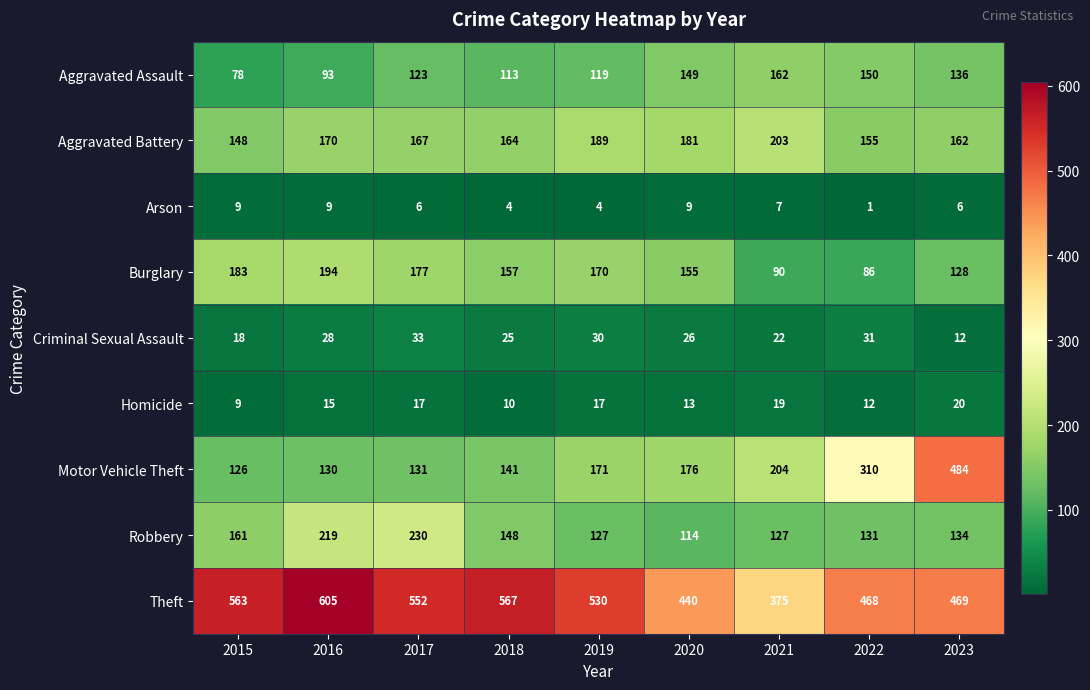

What is the maximum value for Motor Vehicle Theft?

484